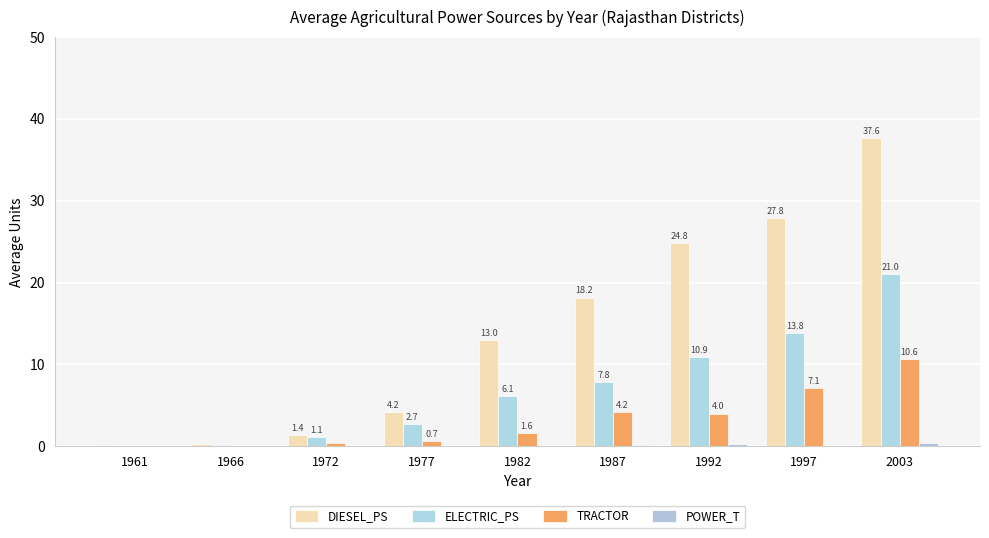

At which label is POWER_T closest to 0?

1972